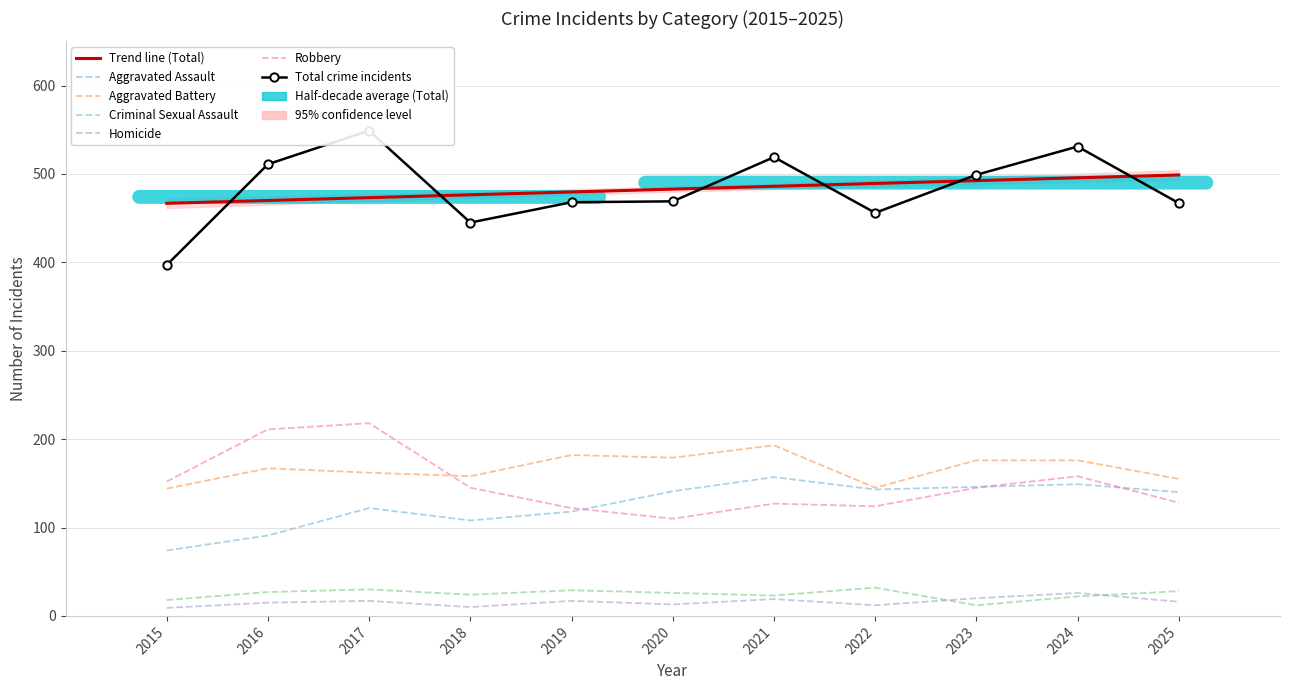

What are all the series names shown in the legend?

Aggravated Assault, Aggravated Battery, Criminal Sexual Assault, Homicide, Robbery, Total